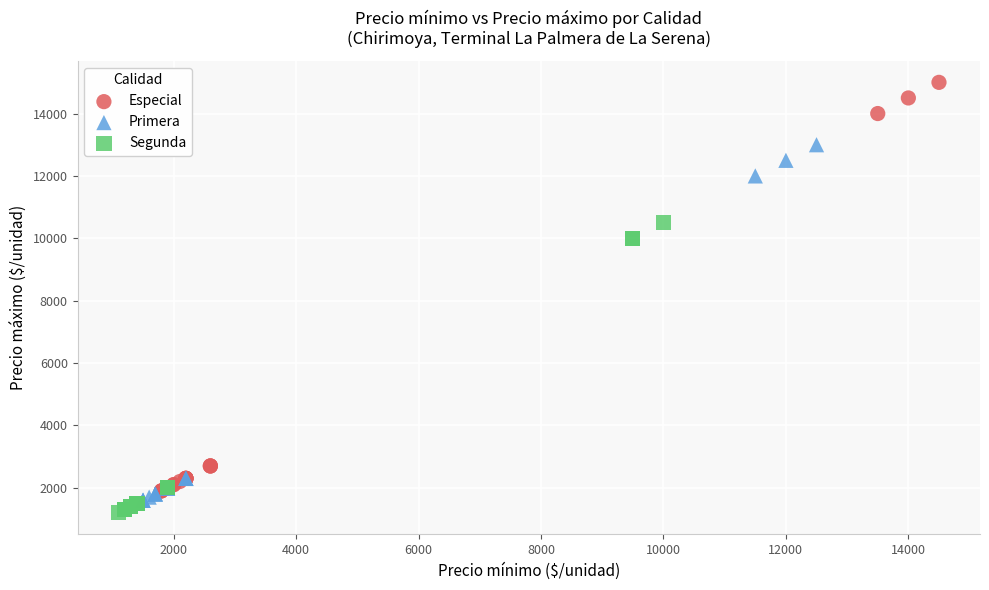

Which series reaches the maximum Y coordinate?

Especial